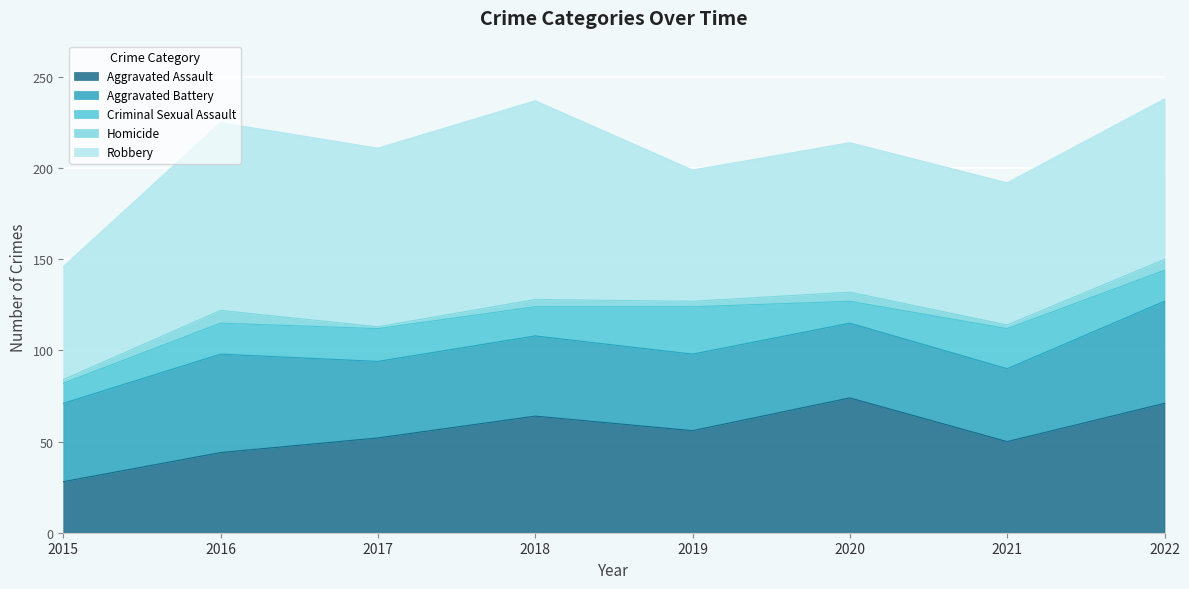

Reading left to right, what are all the values shown in this chart?

Aggravated Assault: 28	44	52	64	56	74	50	71
Aggravated Battery: 43	54	42	44	42	41	40	56
Criminal Sexual Assault: 11	17	18	16	26	12	22	17
Homicide: 2	7	1	4	3	5	2	6
Robbery: 62	103	98	109	72	82	78	88